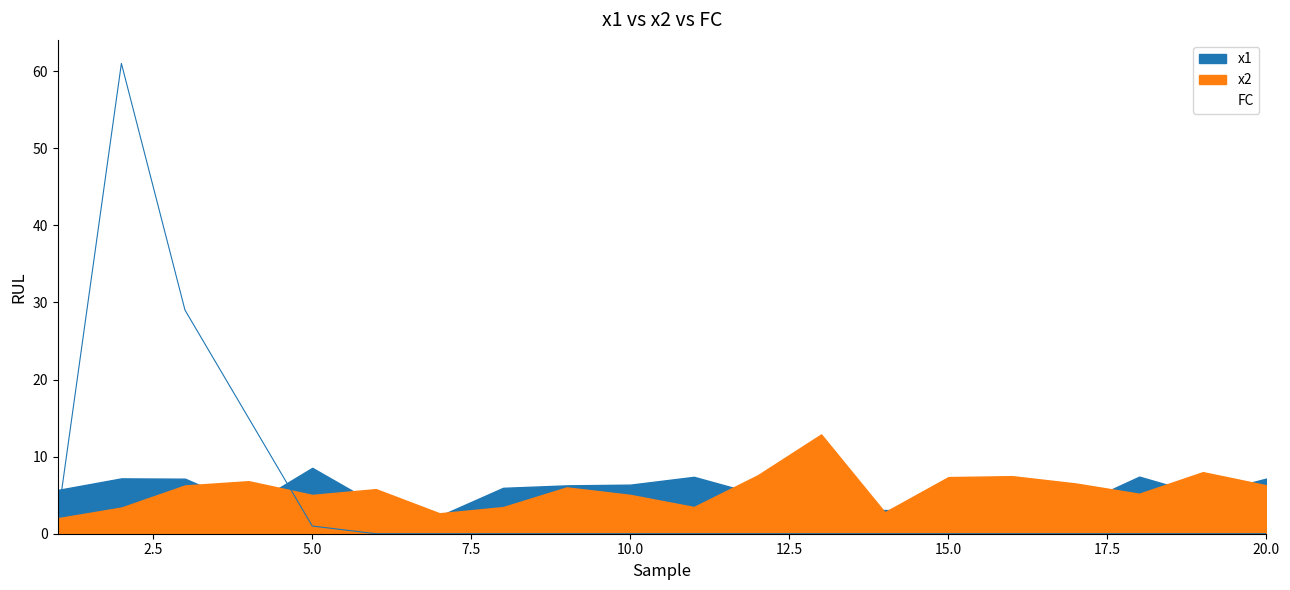

True or false: FC has a value of 40.1 at 7.

False